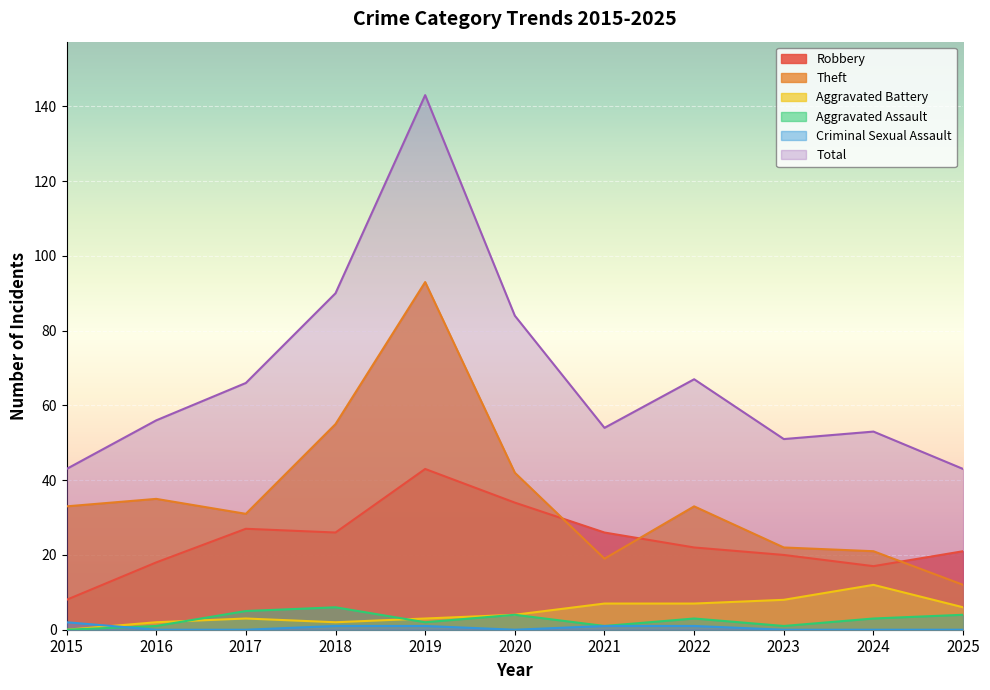

Reading right to left, what are all the values shown in this chart?

Robbery: 2025=21	2024=17	2023=20	2022=22	2021=26	2020=34	2019=43	2018=26	2017=27	2016=18	2015=8
Theft: 2025=12	2024=21	2023=22	2022=33	2021=19	2020=42	2019=93	2018=55	2017=31	2016=35	2015=33
Aggravated Battery: 2025=6	2024=12	2023=8	2022=7	2021=7	2020=4	2019=3	2018=2	2017=3	2016=2	2015=0
Aggravated Assault: 2025=4	2024=3	2023=1	2022=3	2021=1	2020=4	2019=2	2018=6	2017=5	2016=1	2015=0
Criminal Sexual Assault: 2025=0	2024=0	2023=0	2022=1	2021=1	2020=0	2019=1	2018=1	2017=0	2016=0	2015=2
Total: 2025=43	2024=53	2023=51	2022=67	2021=54	2020=84	2019=143	2018=90	2017=66	2016=56	2015=43